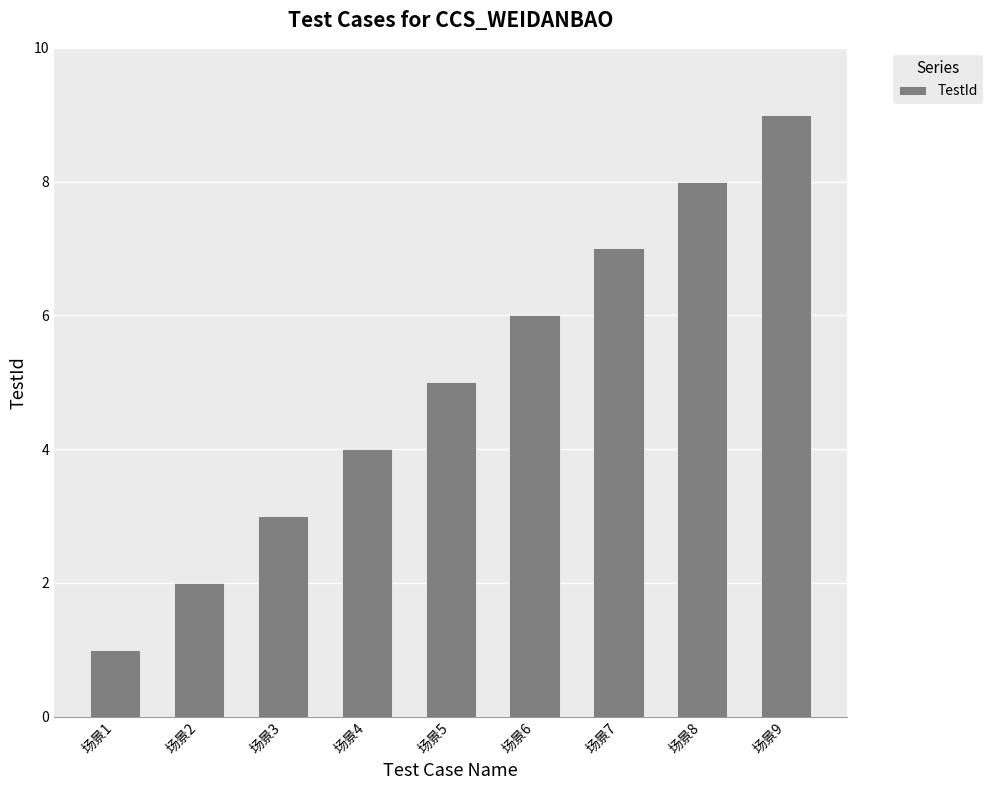

What is the value of the 9th bar from the left?

9